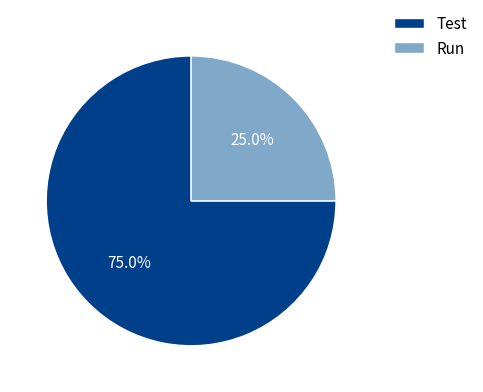

Count the number of slices in the pie.

2